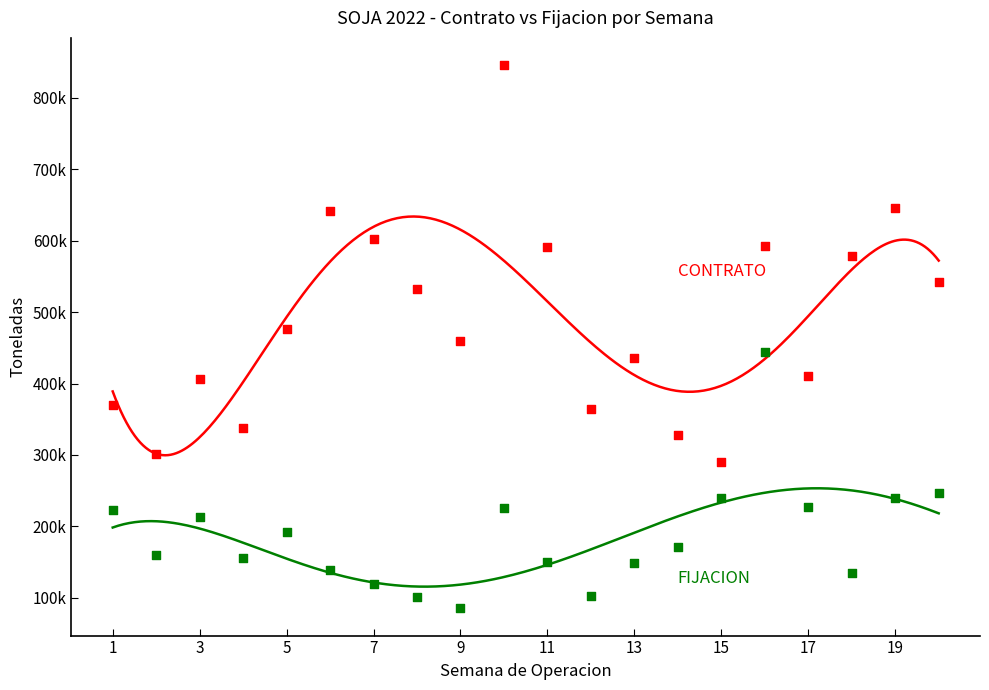

What are all the series names shown in the legend?

CONTRATO, FIJACION